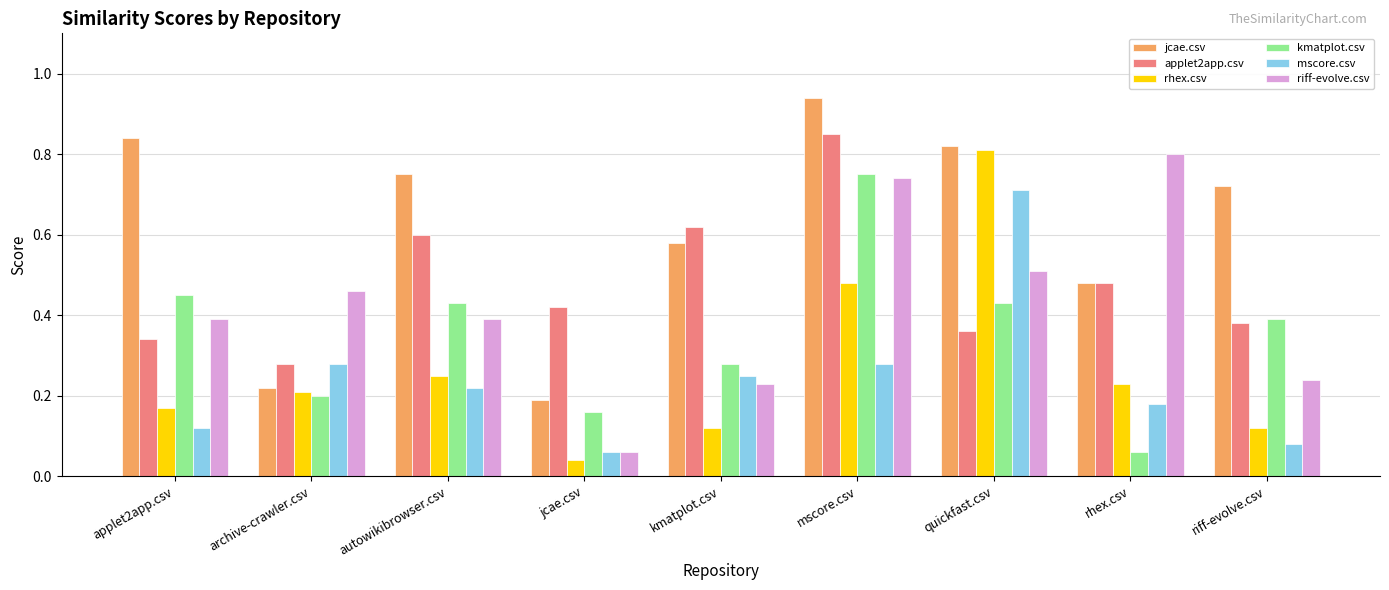

Which category has the highest value in the applet2app.csv series?

mscore.csv